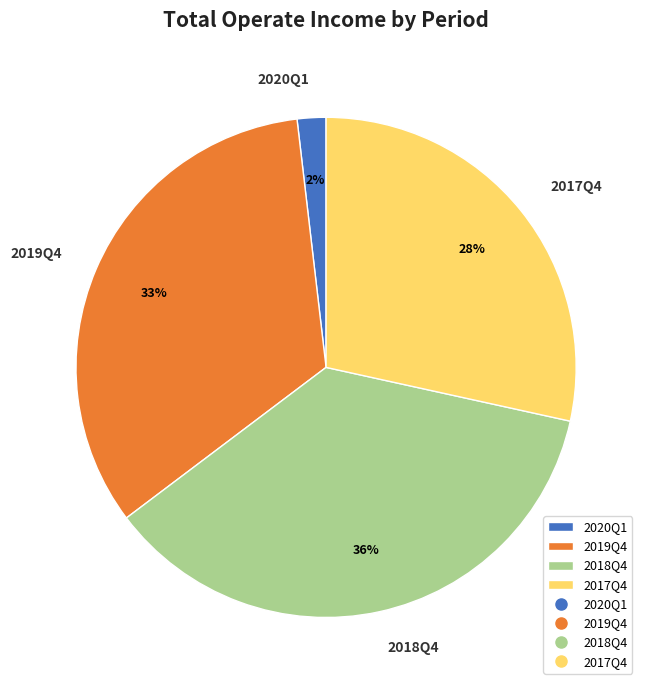

Does any single category account for the majority?

No